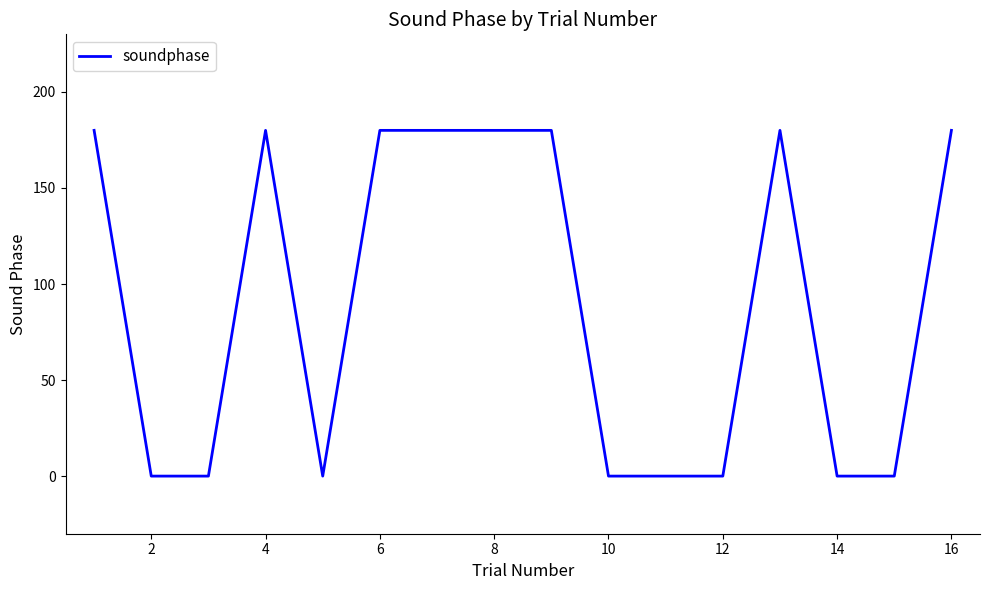

What is the maximum value shown in the chart?

180